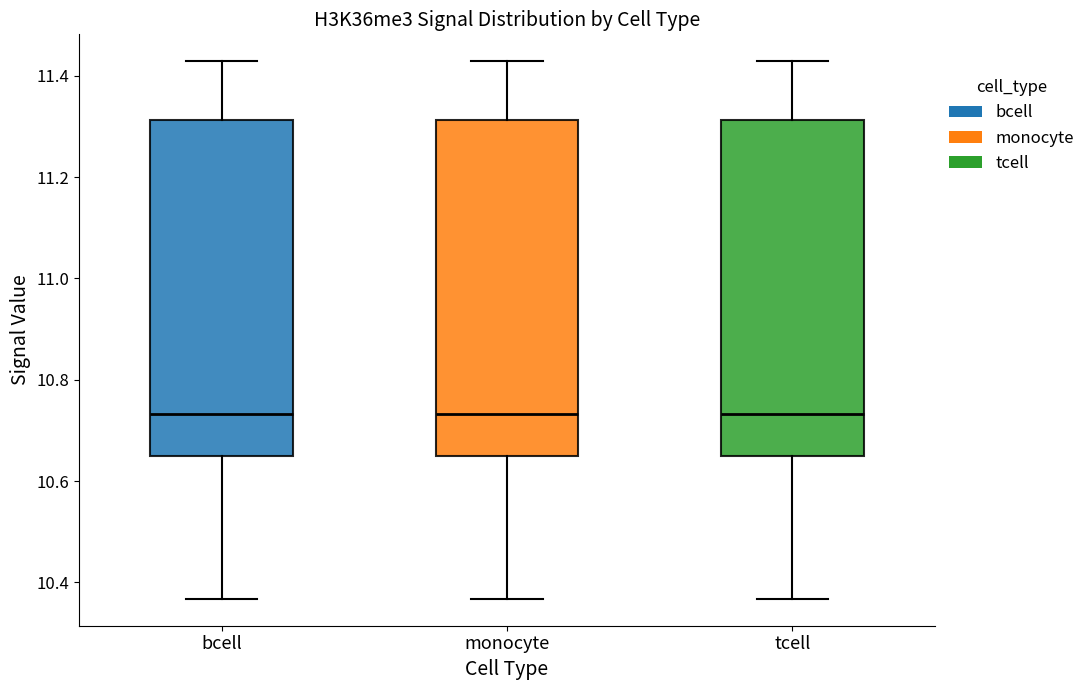

Where is the upper edge of the box for bcell on the y-axis? The values are not printed on the chart, so give them approximately, as read against the axis.

11.32